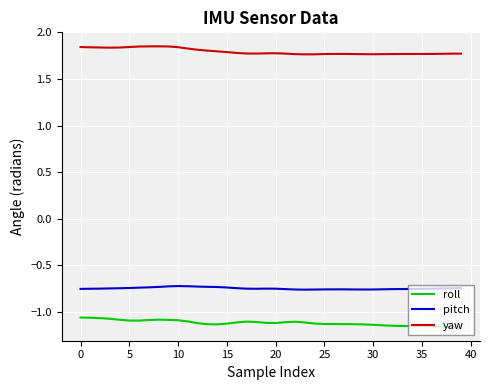

True or false: pitch and yaw intersect in this chart.

False